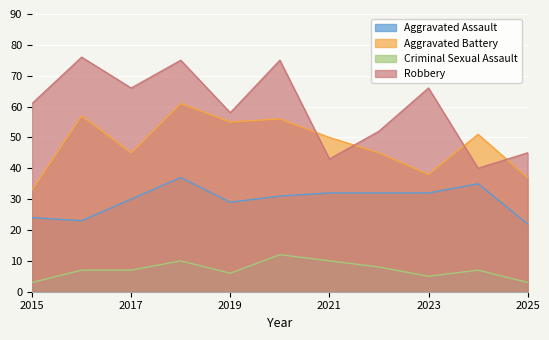

Reading left to right, list all the values displayed in this chart.

Aggravated Assault: 24	23	30	37	29	31	32	32	32	35	22
Aggravated Battery: 33	57	45	61	55	56	50	45	38	51	37
Criminal Sexual Assault: 3	7	7	10	6	12	10	8	5	7	3
Robbery: 61	76	66	75	58	75	43	52	66	40	45